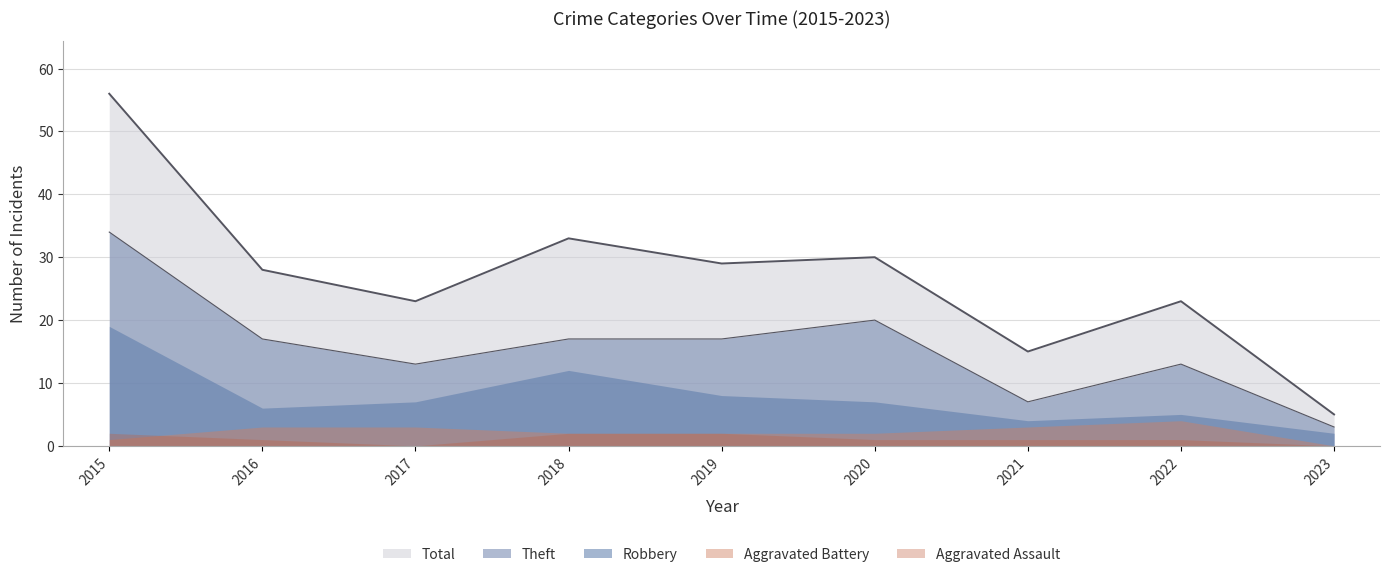

List the series in order of their peak value, lowest first.

Aggravated Assault, Aggravated Battery, Robbery, Theft, Total